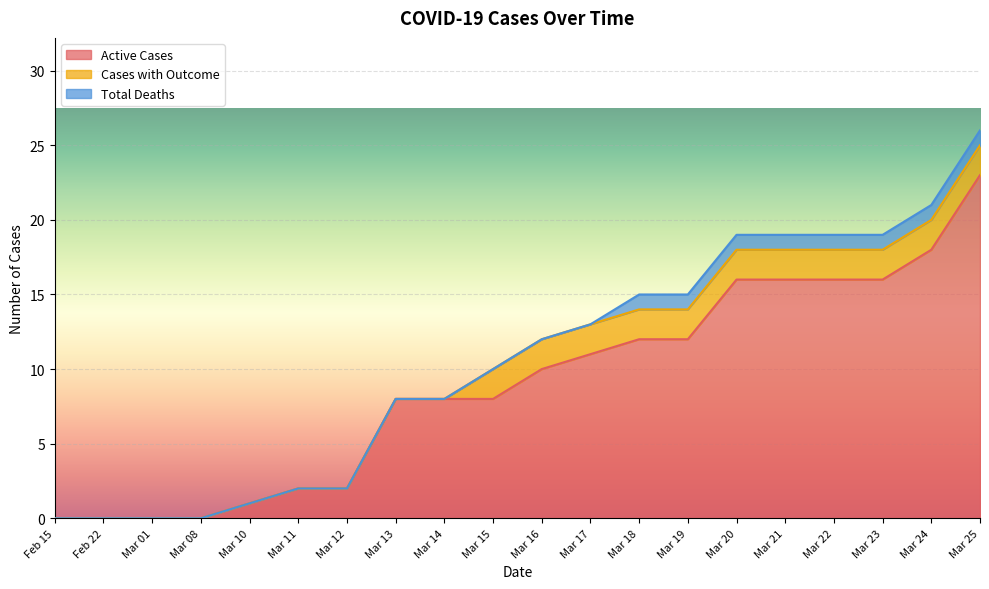

The Cases with Outcome series shows -1 at Mar 11. True or false?

False